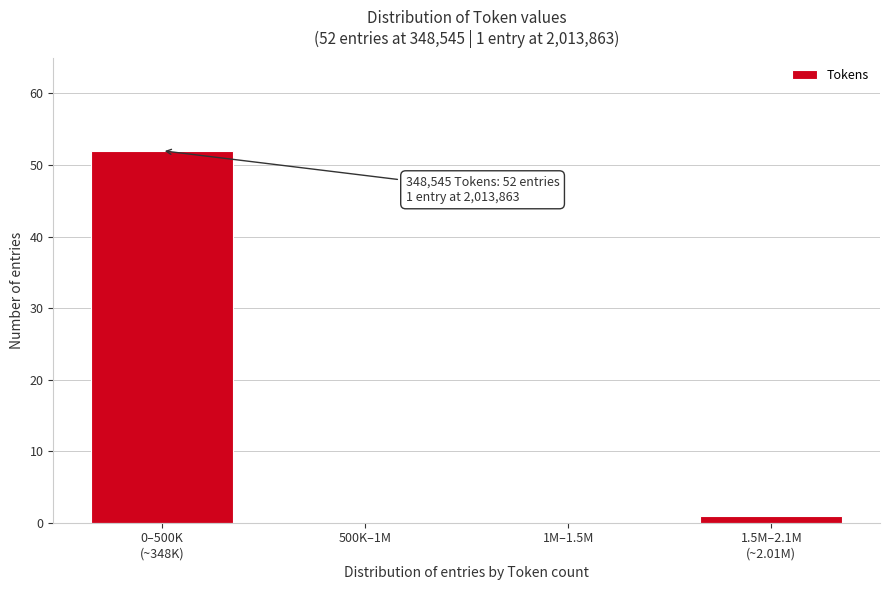

True or false: the data shows 26 at 1M–1.5M.

False